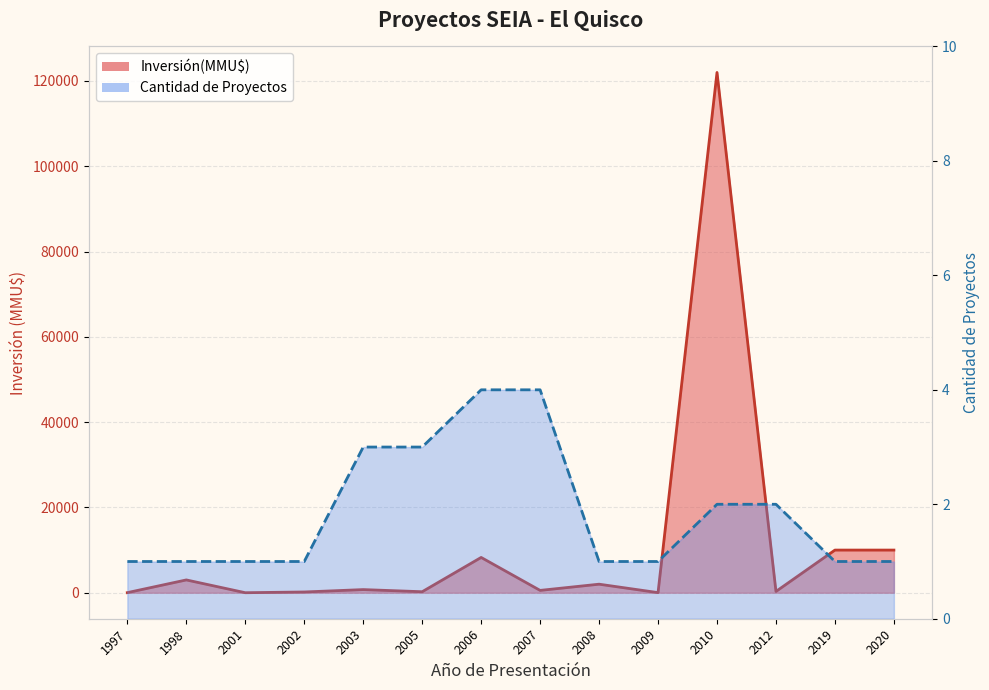

Which series has the largest total across all categories?

Inversión(MMU$)